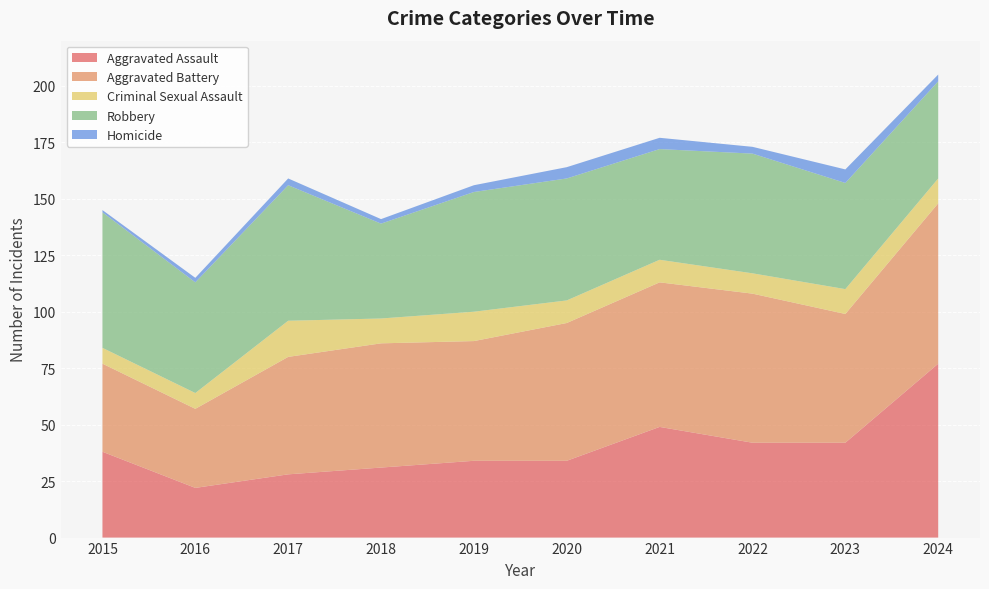

Reading left to right, extract all data points from this chart.

Aggravated Assault: 2015=38	2016=22	2017=28	2018=31	2019=34	2020=34	2021=49	2022=42	2023=42	2024=77
Aggravated Battery: 2015=39	2016=35	2017=52	2018=55	2019=53	2020=61	2021=64	2022=66	2023=57	2024=71
Criminal Sexual Assault: 2015=7	2016=7	2017=16	2018=11	2019=13	2020=10	2021=10	2022=9	2023=11	2024=11
Robbery: 2015=60	2016=49	2017=60	2018=42	2019=53	2020=54	2021=49	2022=53	2023=47	2024=43
Homicide: 2015=1	2016=2	2017=3	2018=2	2019=3	2020=5	2021=5	2022=3	2023=6	2024=3